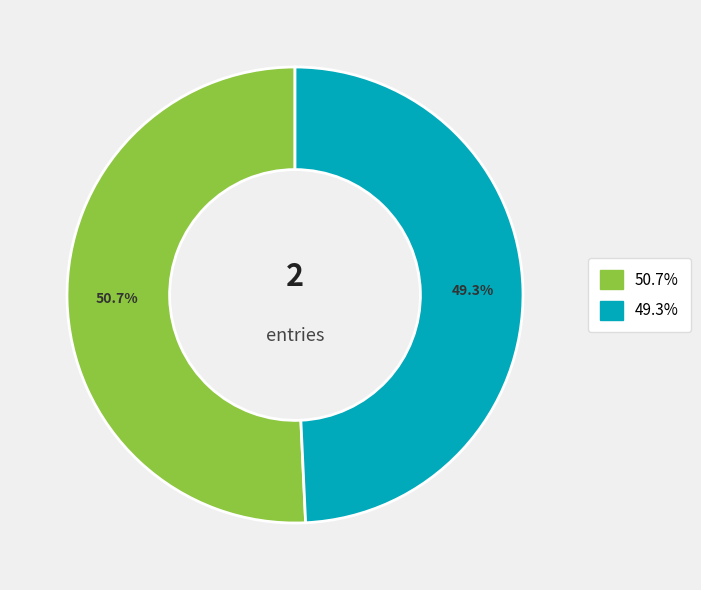

Does any single category account for the majority?

Yes